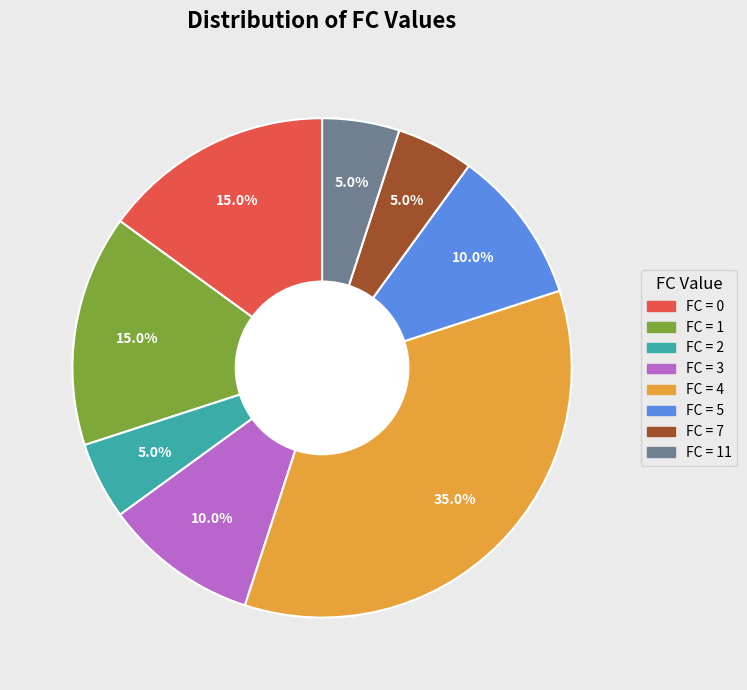

How many segments does this pie chart have?

8